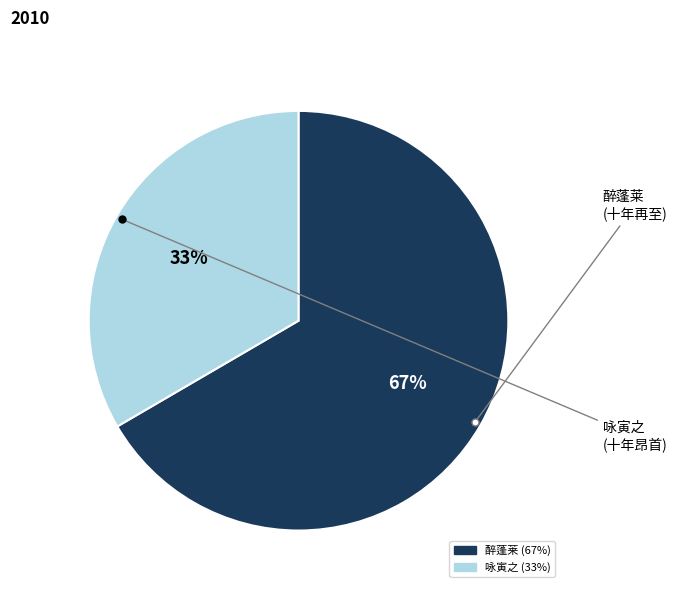

Is there a majority slice in this chart?

Yes